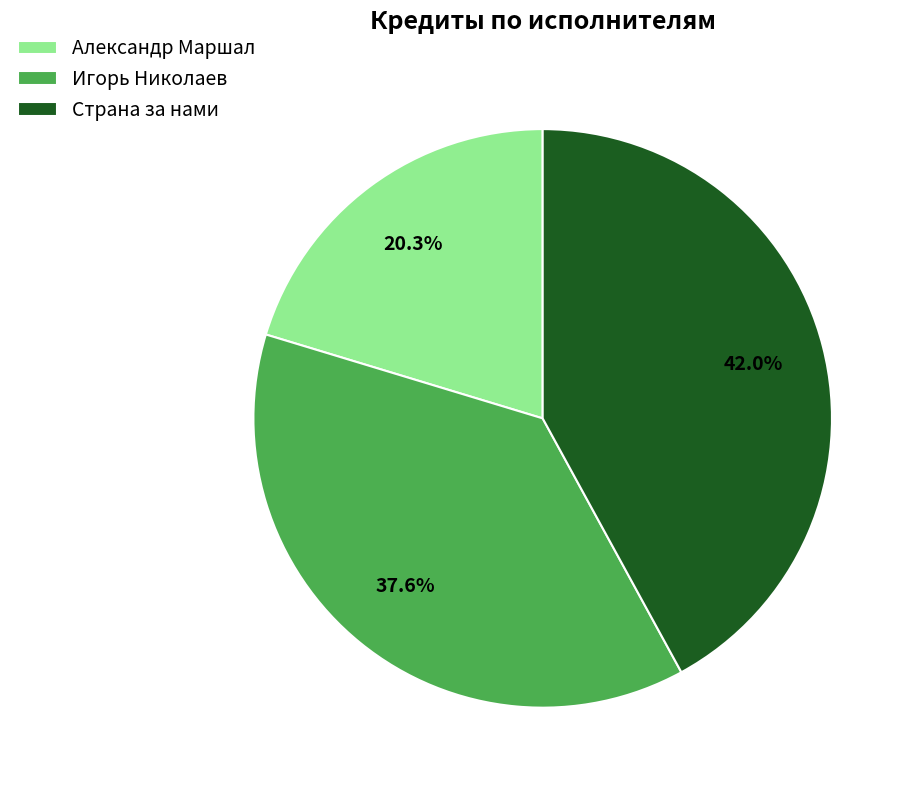

Does any single category account for the majority?

No